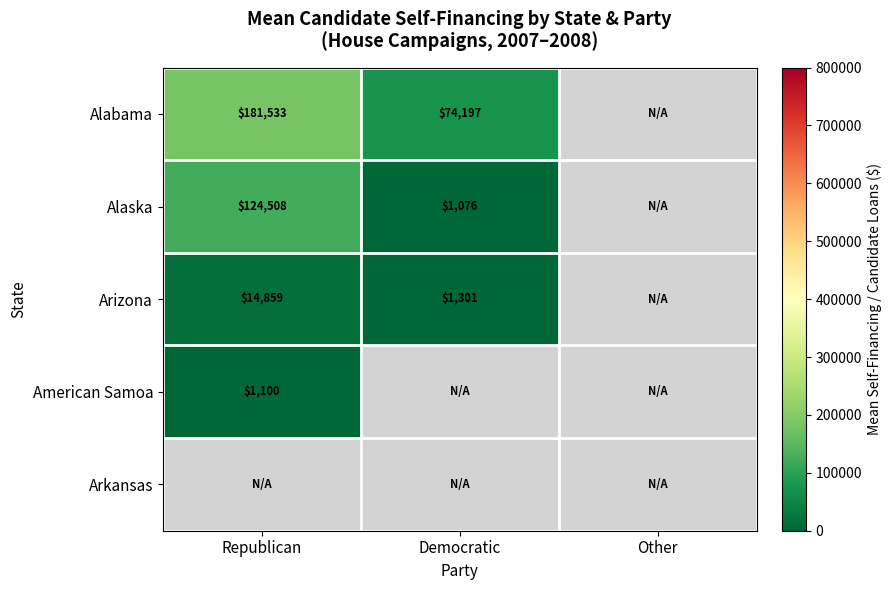

The value of Alabama at Republican is 263879. True or false?

False